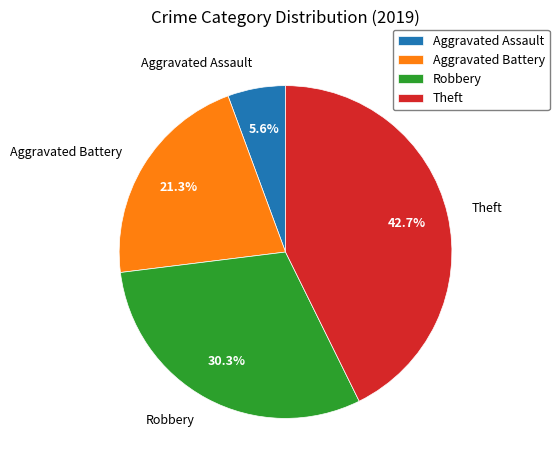

To the nearest percent, what is the combined percentage of Aggravated Battery and Theft?

64%